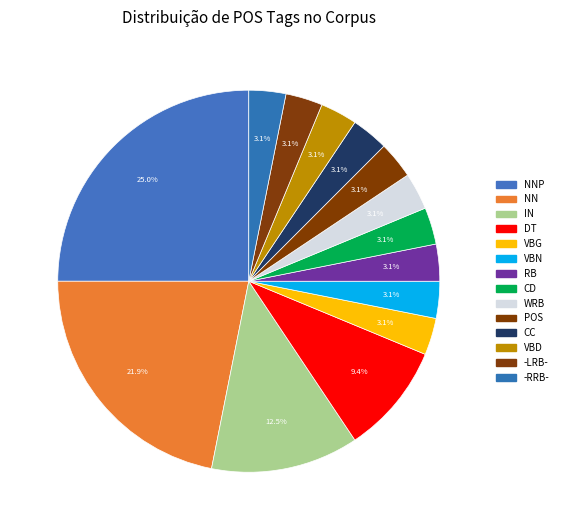

How many segments does this pie chart have?

14